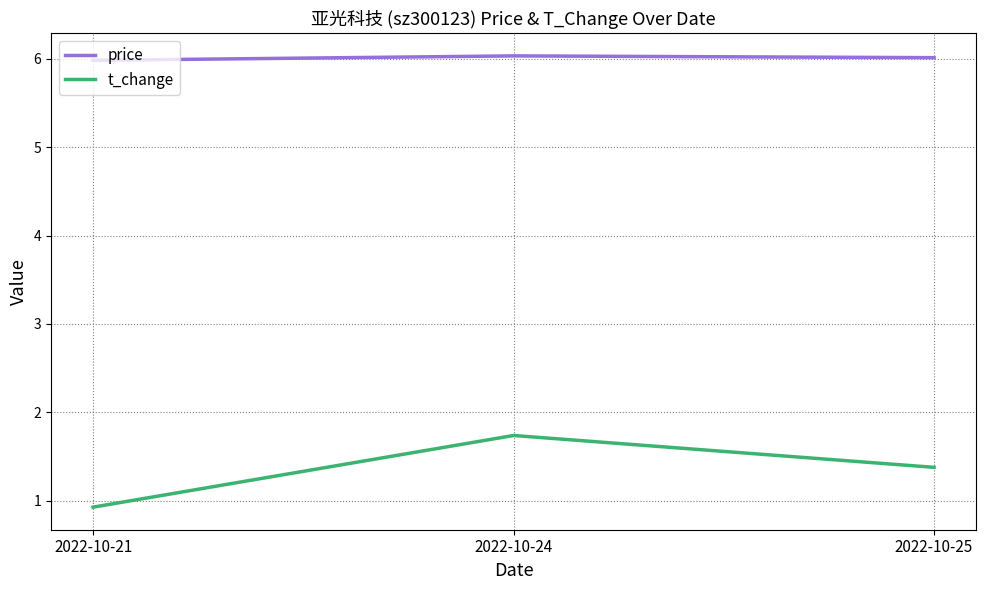

Reading left to right, extract all data points from this chart.

price: 6.0	6.0	6.0
t_change: 0.9	1.7	1.4